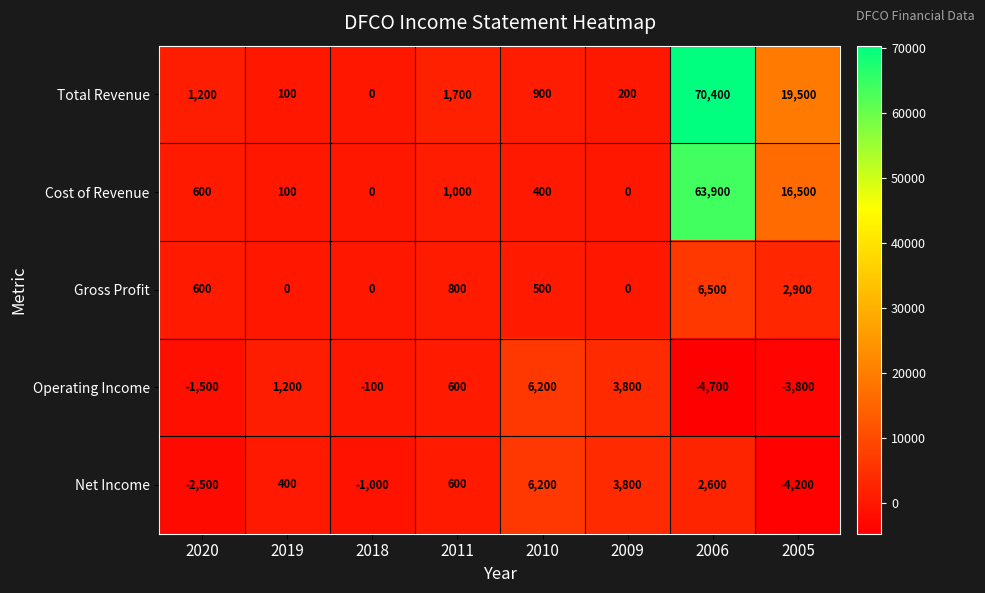

Which series has the largest range (max minus min)?

Total Revenue